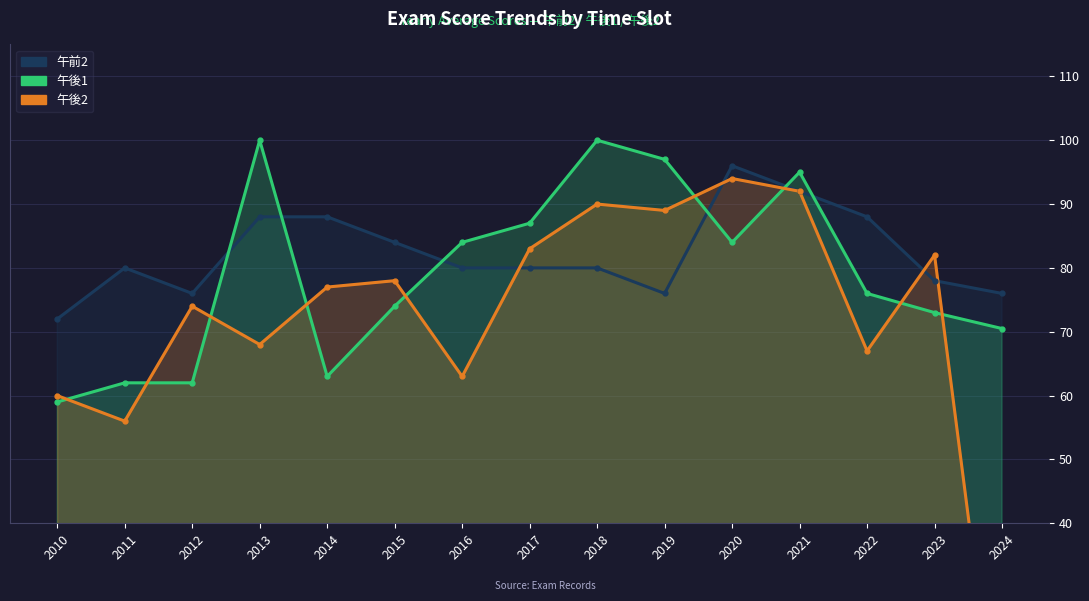

At which label is 午後1 closest to 79?

2022